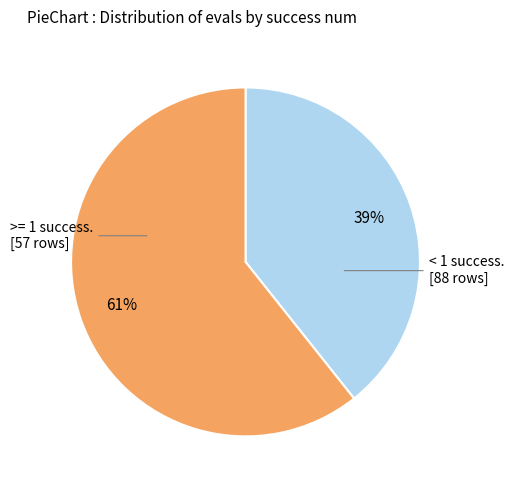

Is there a majority slice in this chart?

Yes